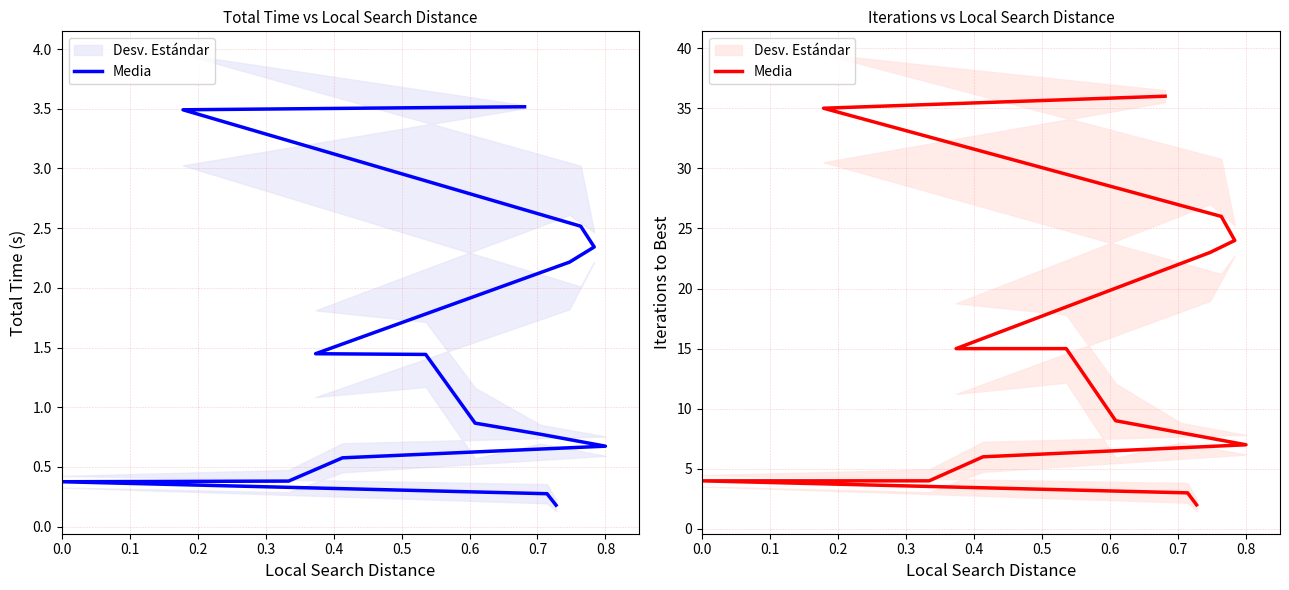

How many categories are shown in the chart?

15